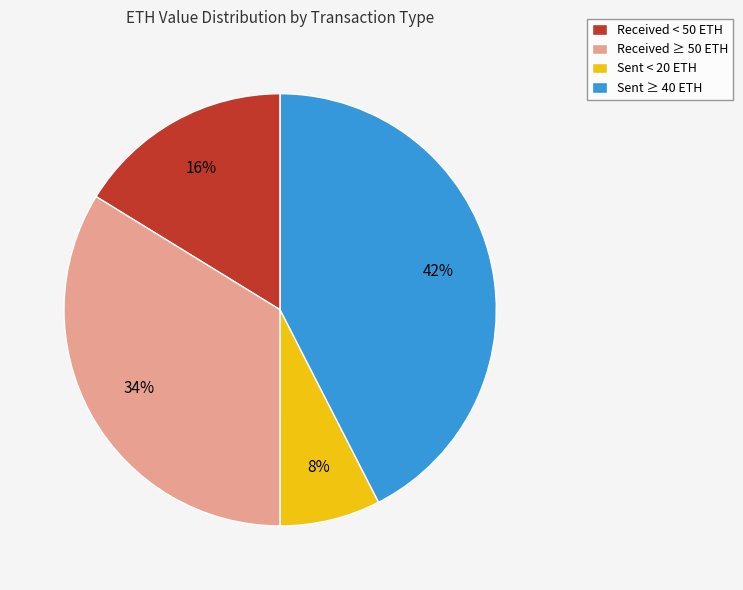

How many slices are in this pie chart?

4